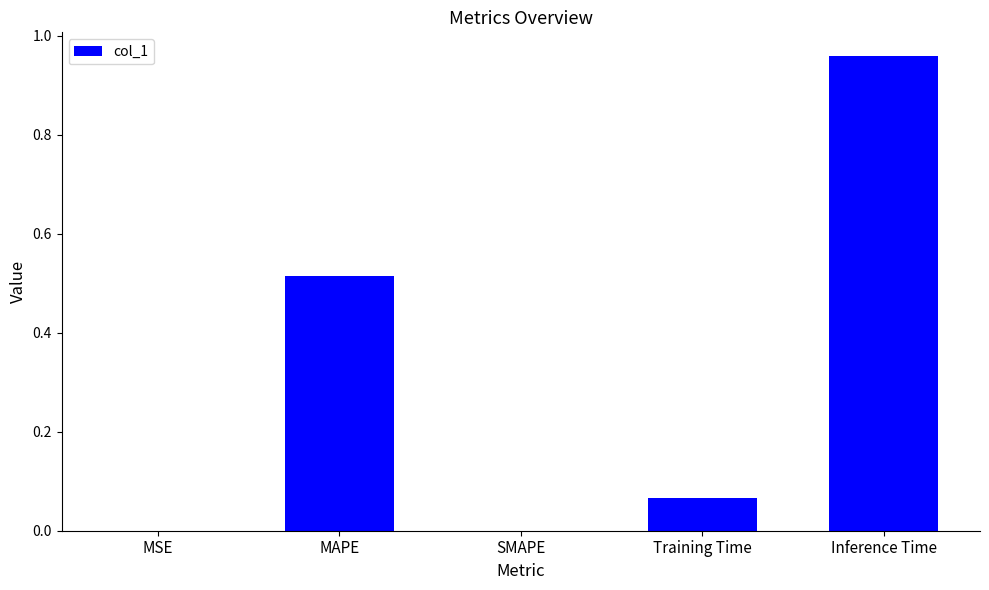

True or false: the data shows 1.6 at Inference Time.

False